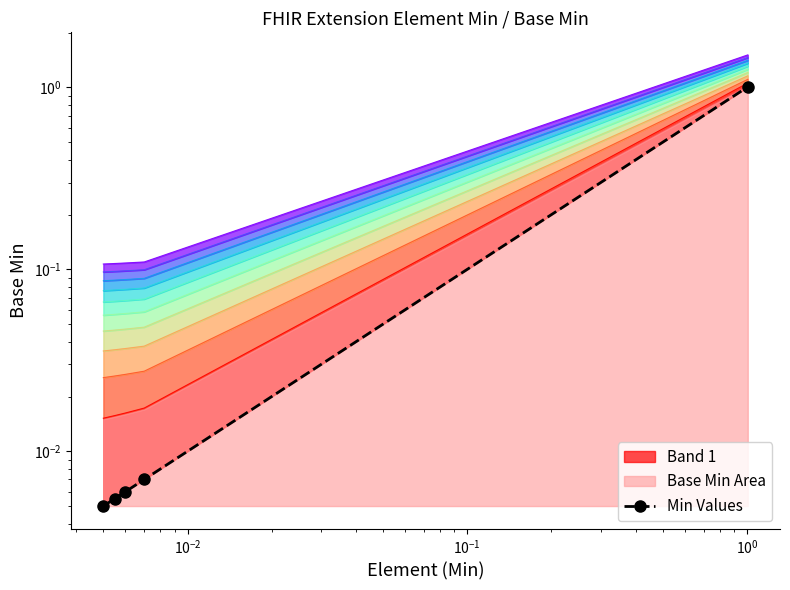

Reading right to left, transcribe all the data shown in this chart.

1.0	0.0	0.0	0.0	0.0